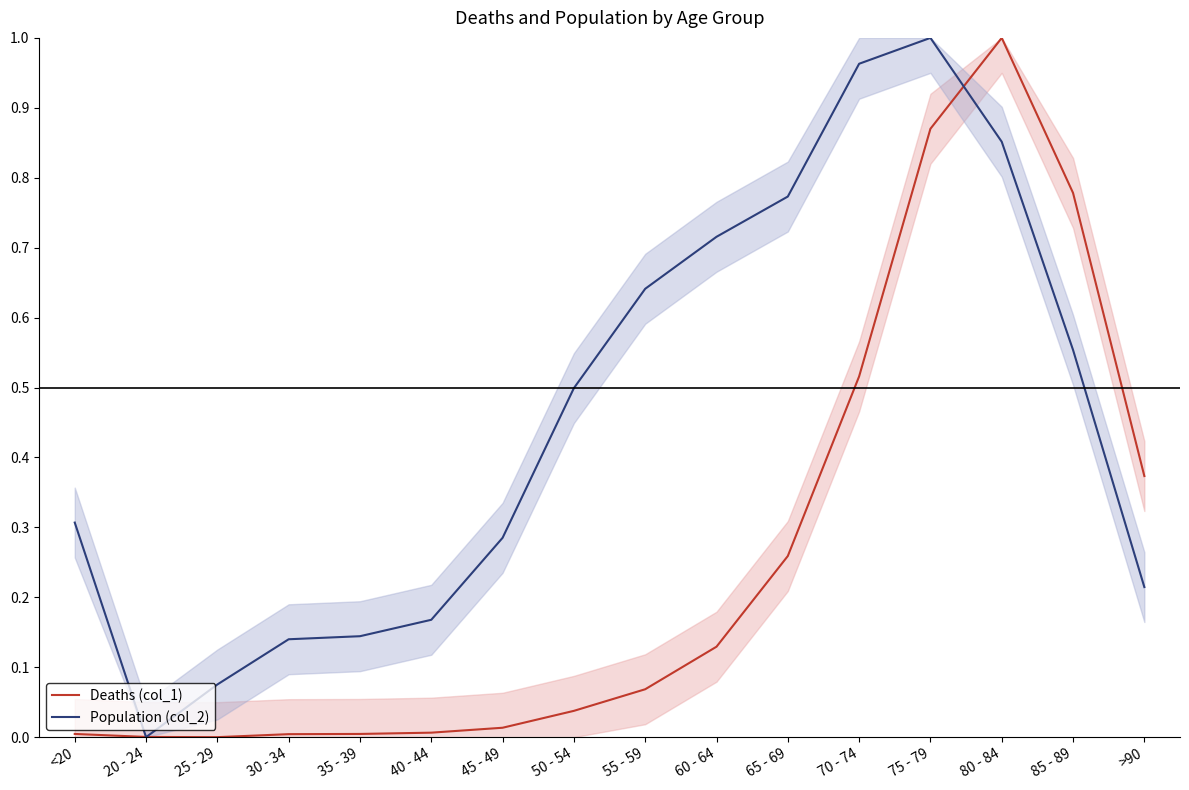

Rank the series by their maximum value, from highest to lowest.

Deaths (col_1), Population (col_2)